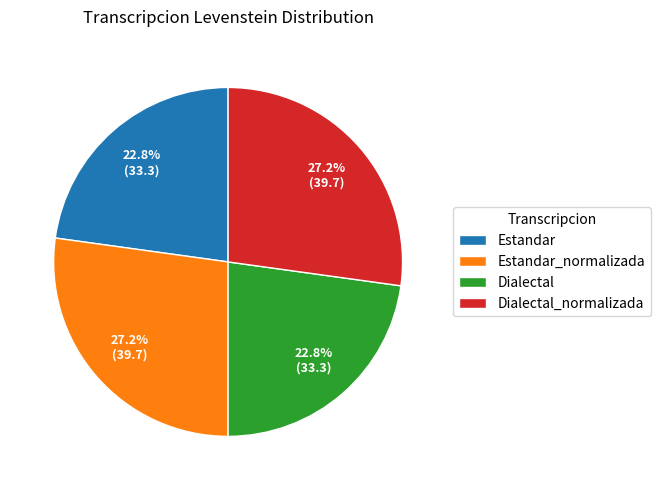

What percentage is the Dialectal slice, to the nearest percent?

23%